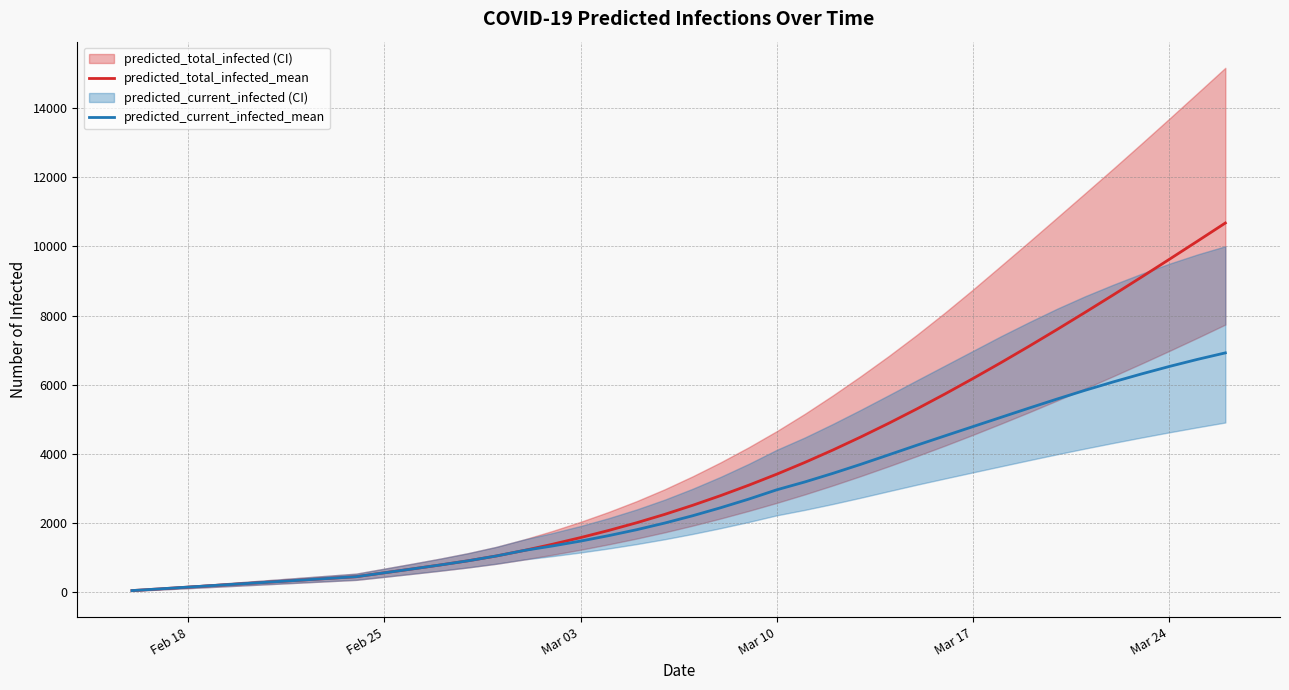

Does the chart display data point markers on the line(s)?

No